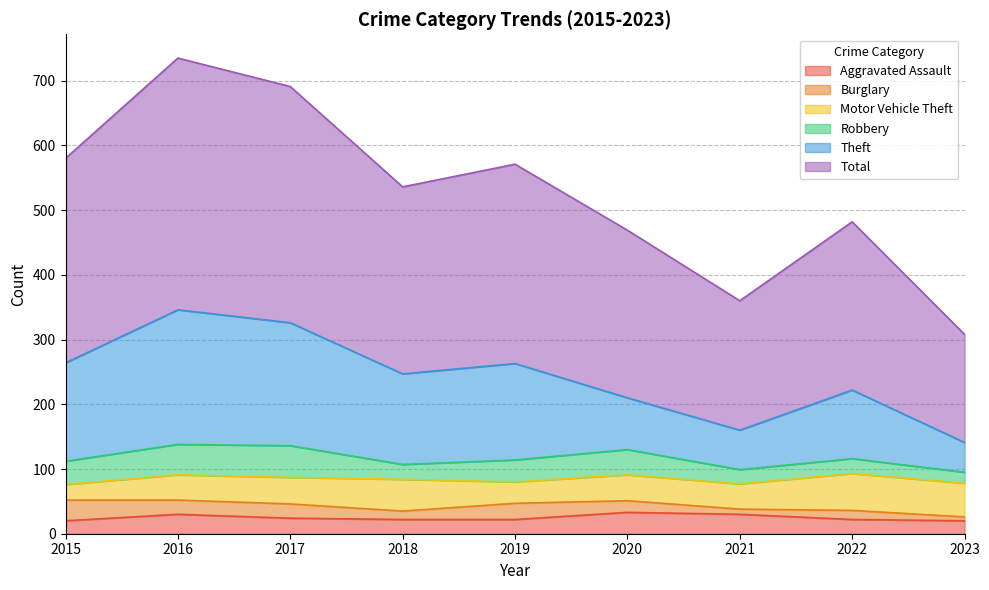

What is the difference between the Total values at 2016 and 2018?

199